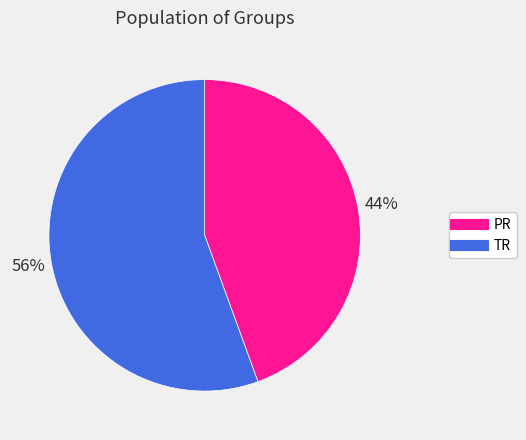

Does any single category account for the majority?

Yes